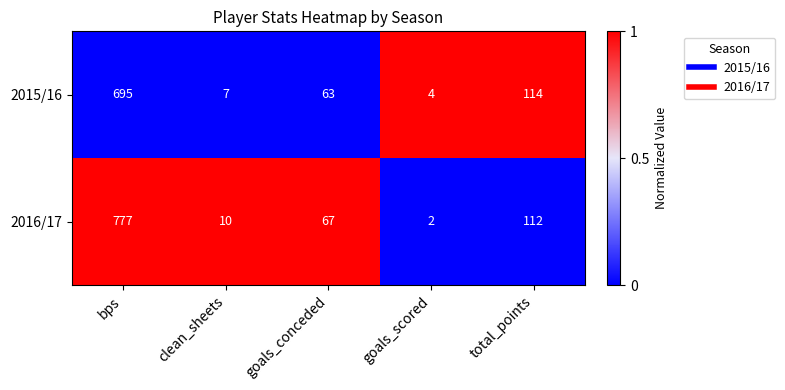

Read the 2015/16 value at bps, to the nearest 10.

700